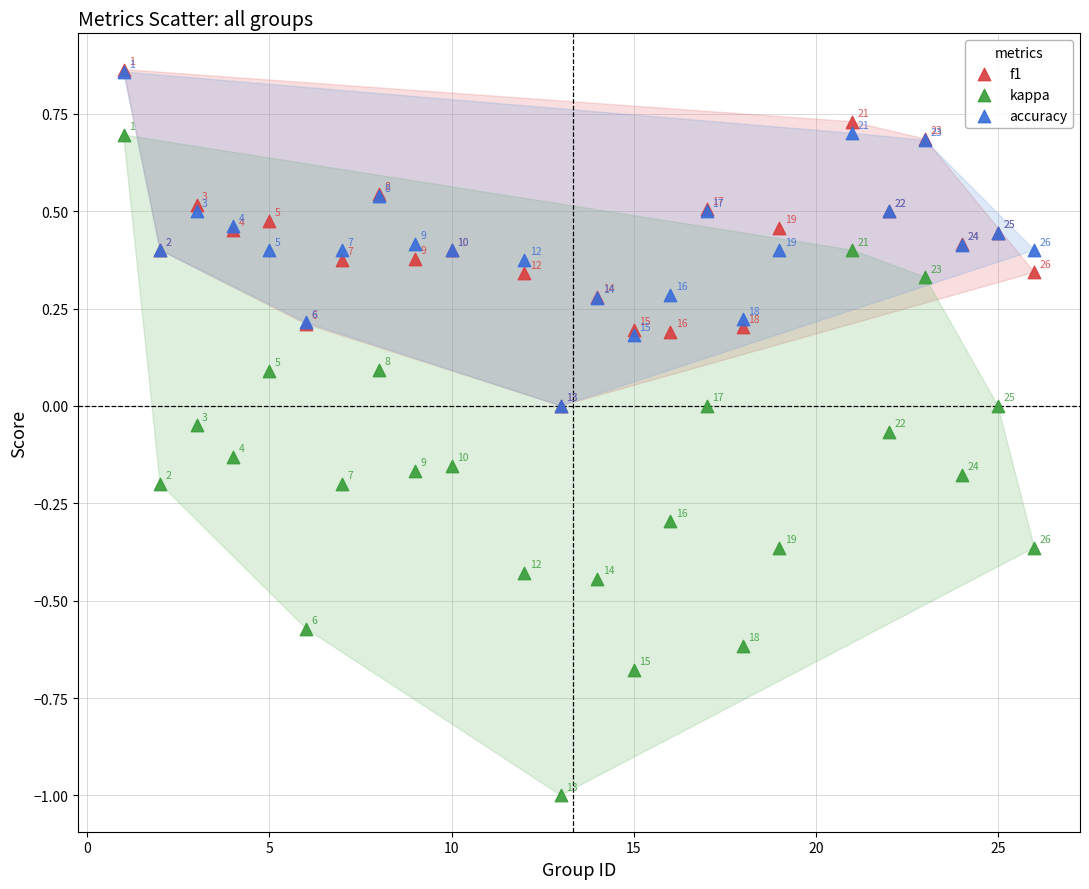

What are all the series names shown in the legend?

f1, kappa, accuracy